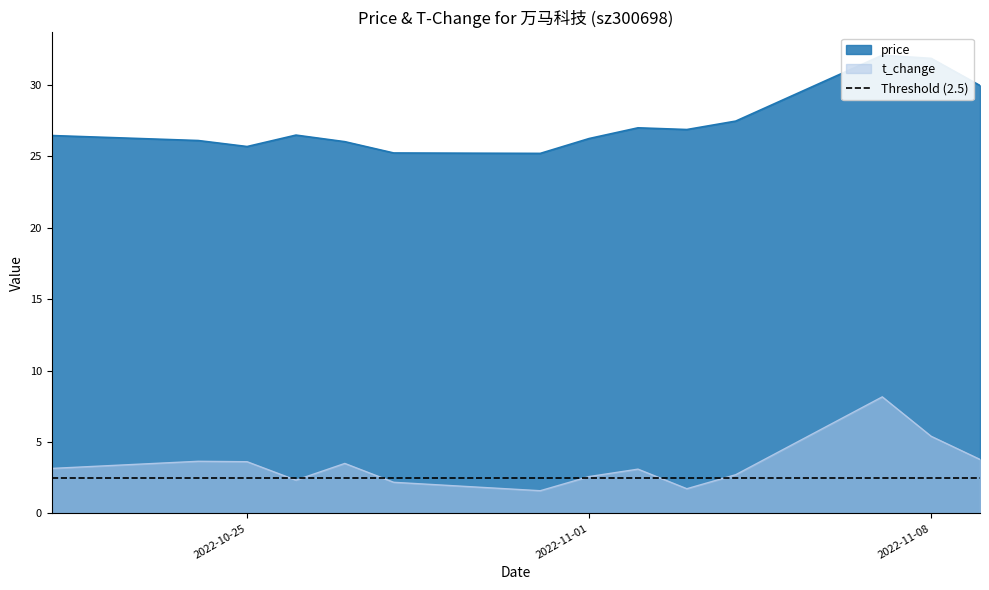

How many interior local peaks does the t_change series have?

4